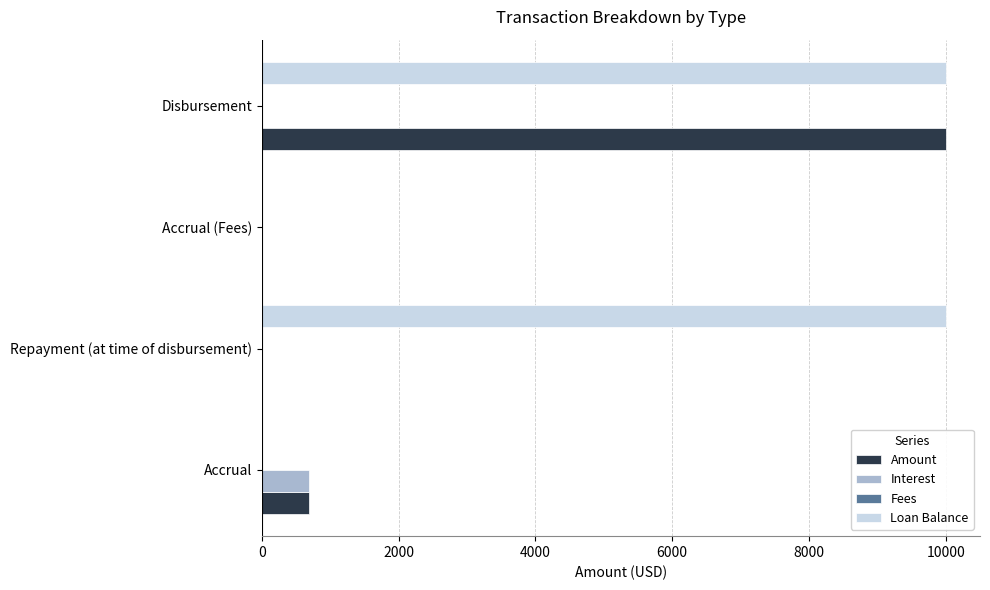

Which series changed the most between Accrual and Repayment (at time of disbursement)?

Loan Balance